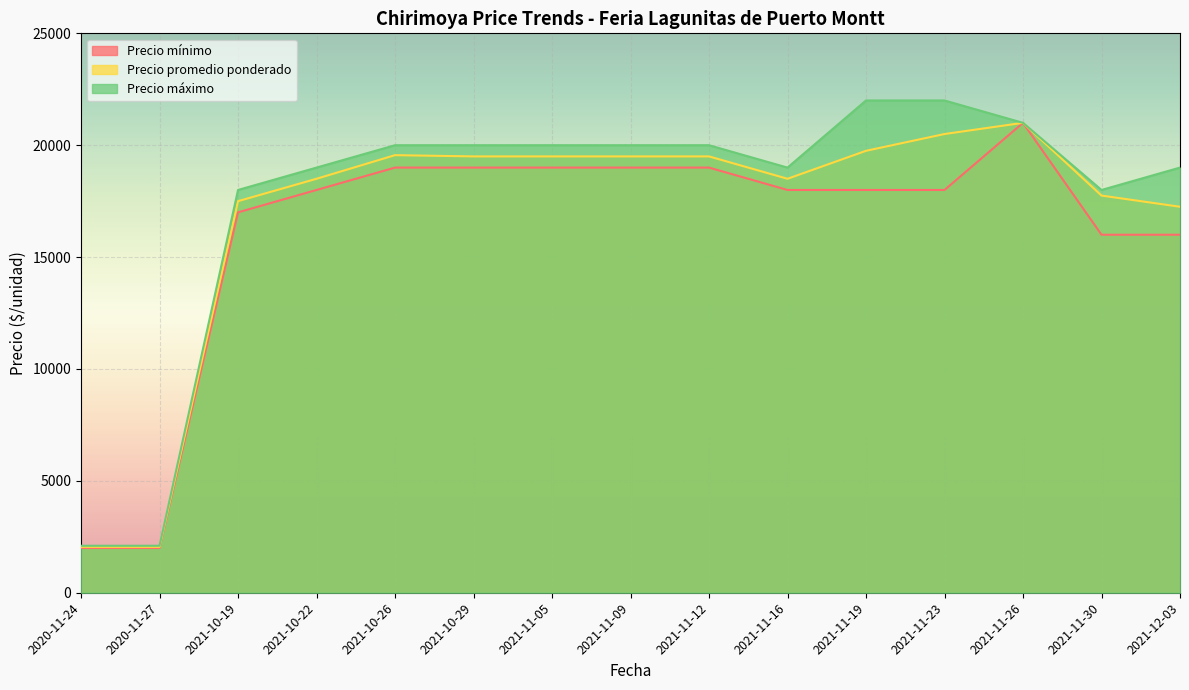

At 2021-10-22, list the series in order from largest to smallest.

Precio máximo, Precio promedio ponderado, Precio mínimo